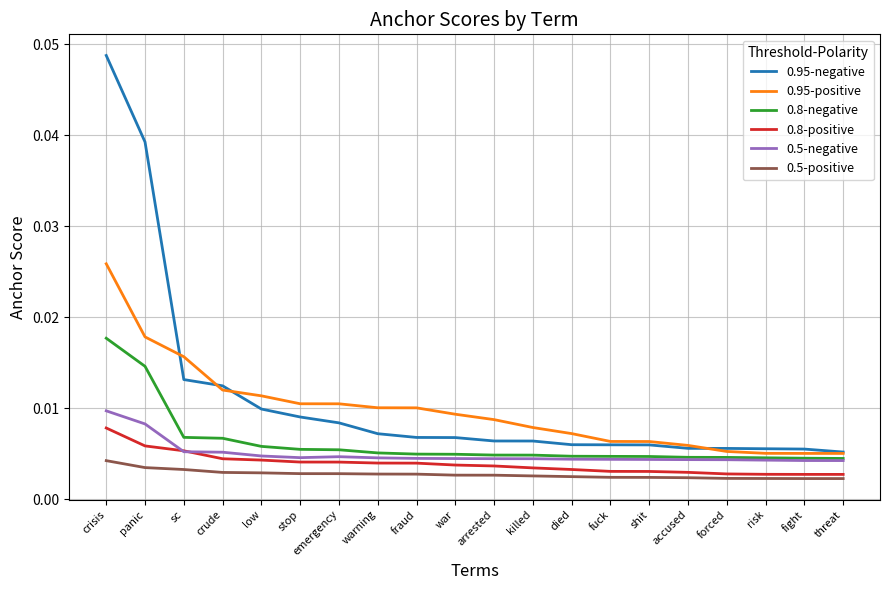

True or false: 0.5-positive and 0.95-negative intersect in this chart.

False